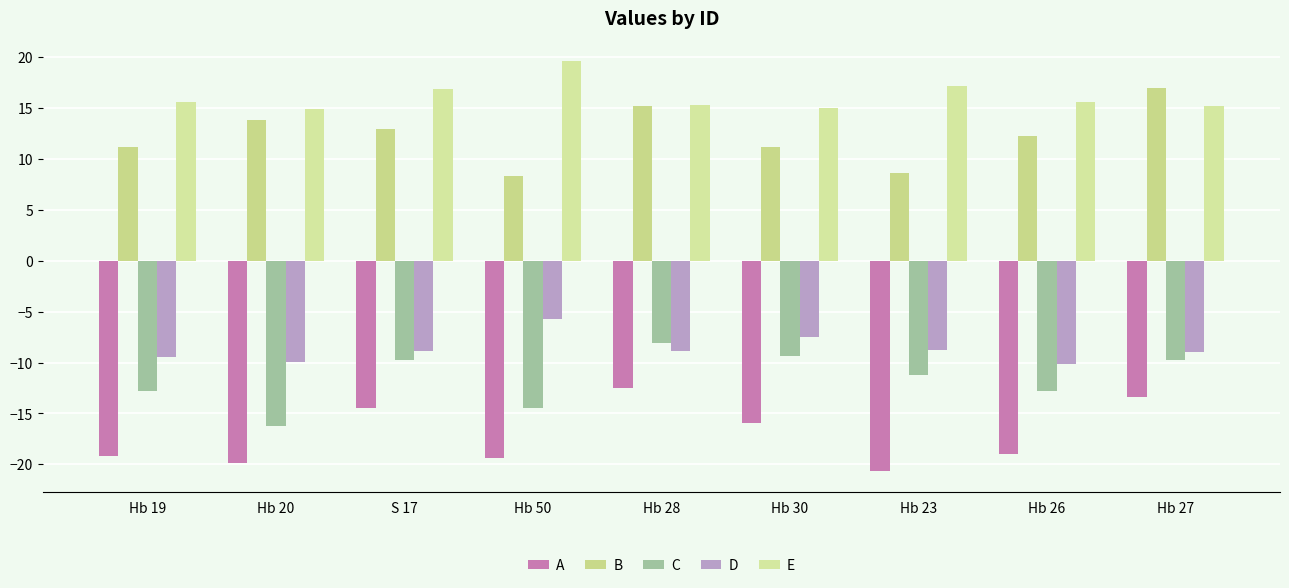

What is the sum of all B values?

110.6